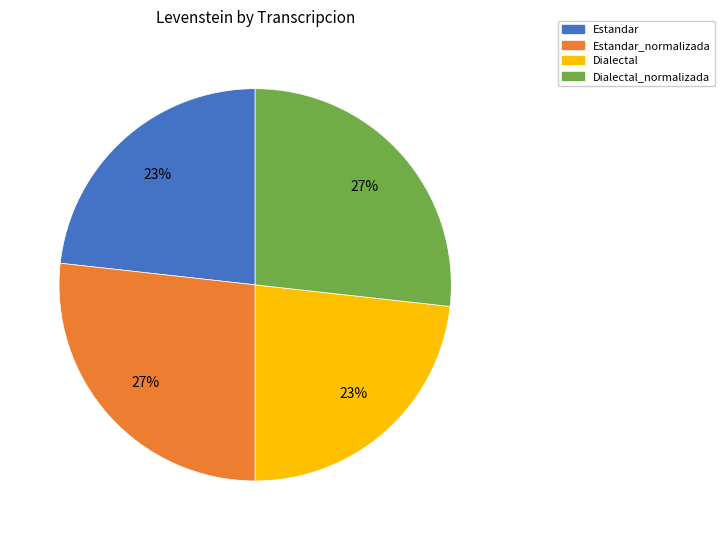

To the nearest percent, what is the difference between the largest and smallest slice percentages?

4%